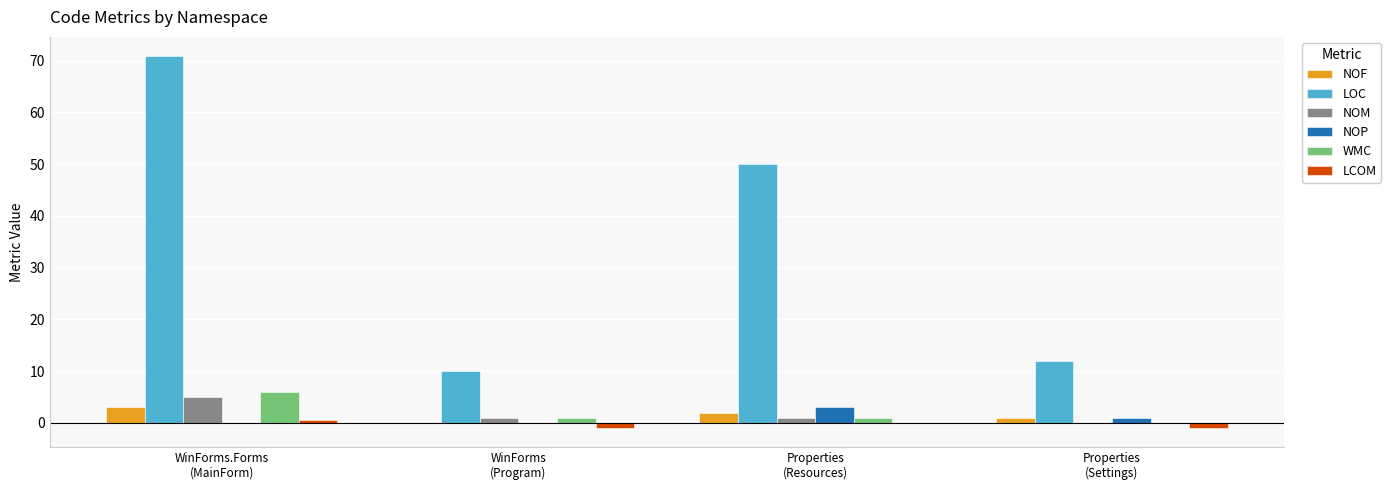

What is the sum of all WMC values?

8.0